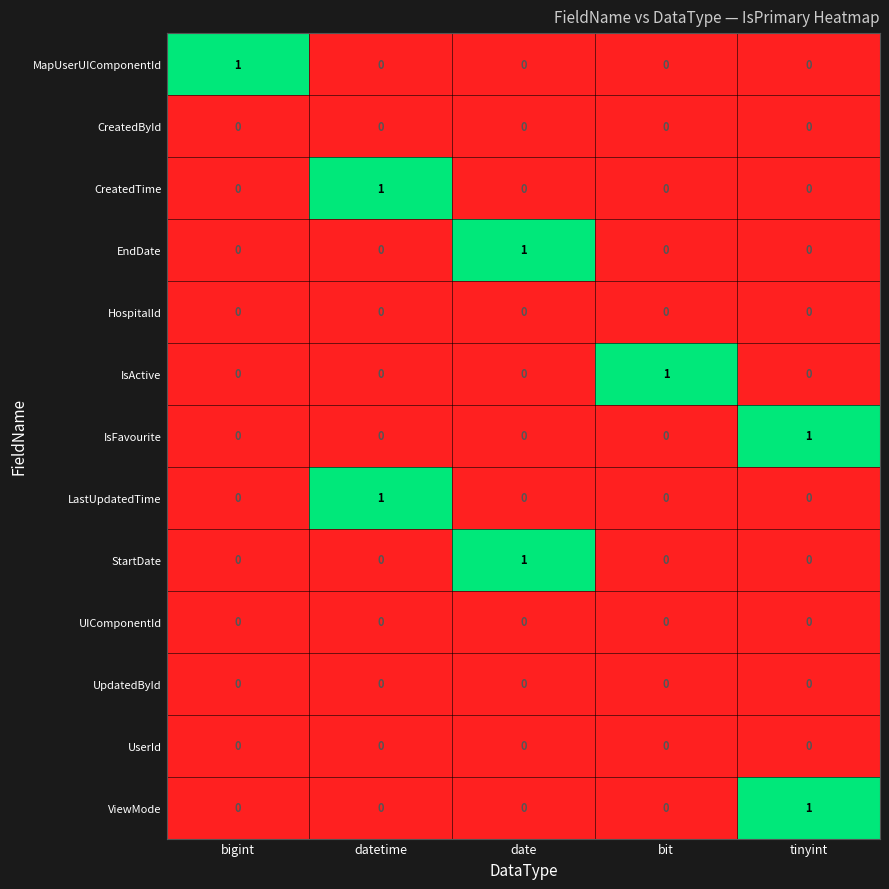

The value of MapUserUIComponentId at date is 0. True or false?

True